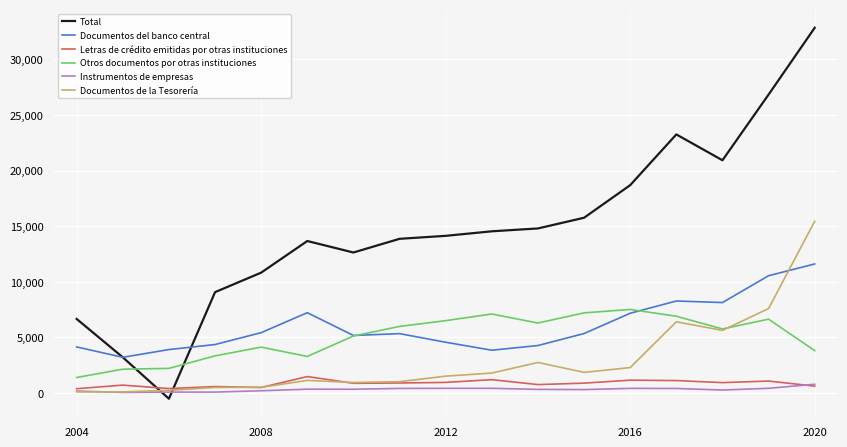

True or false: Total and Letras de crédito emitidas por otras instituciones cross at least once.

True